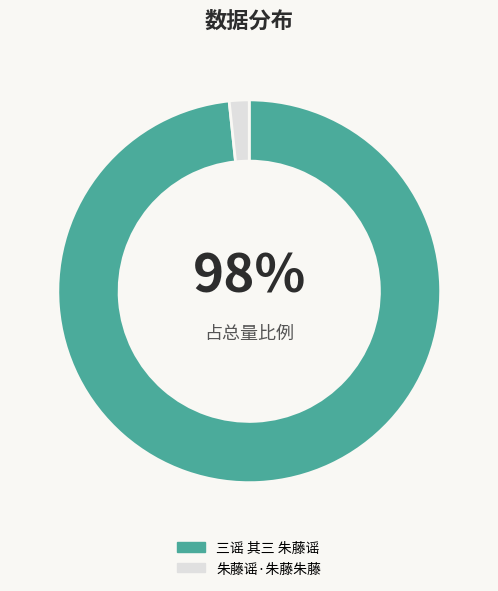

To the nearest percent, what percentage of the pie is 三谣 其三 朱藤谣?

98%